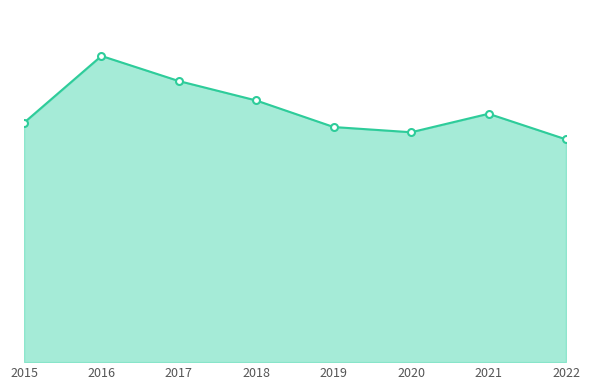

What is the maximum value shown in the chart?

247